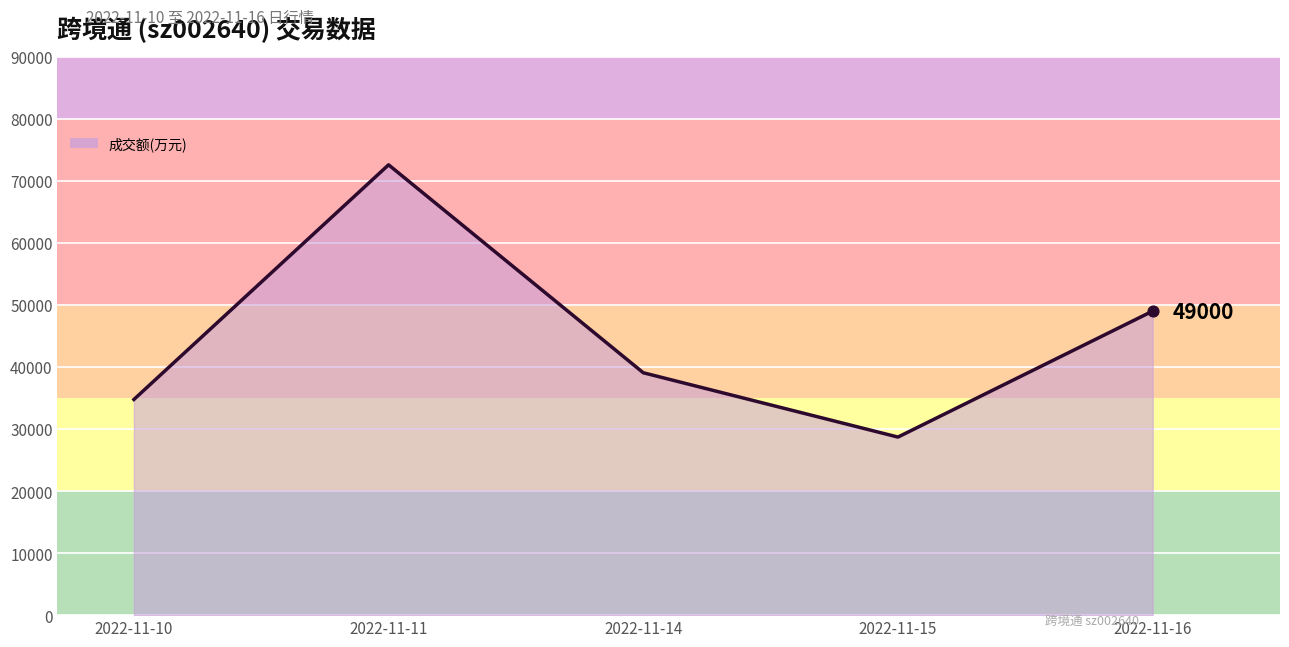

Approximately how many times larger is the value at 2022-11-10 compared to 2022-11-14?

0.9